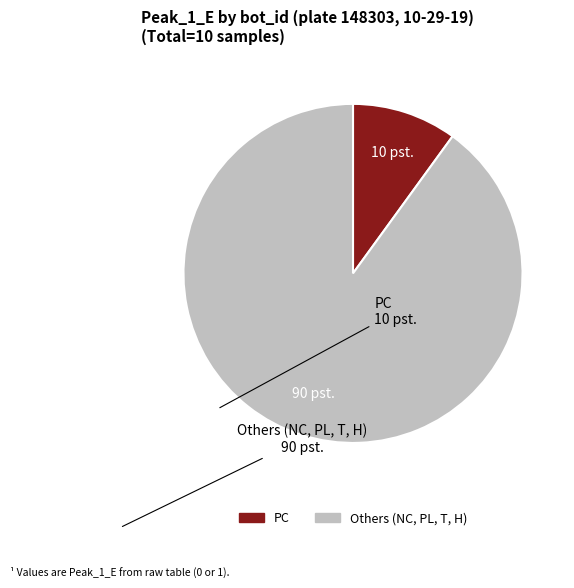

Is there any slice that represents more than half of the pie?

Yes